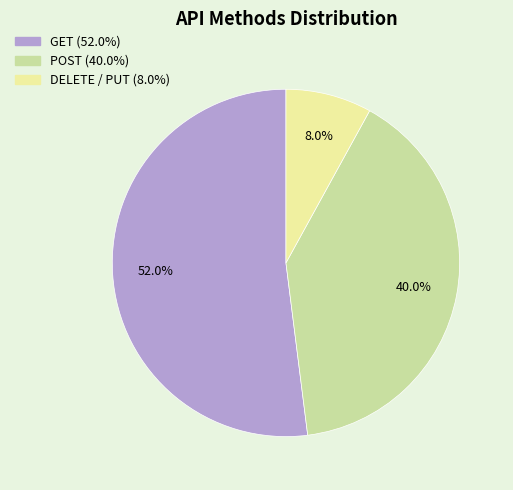

Is there a majority slice in this chart?

Yes